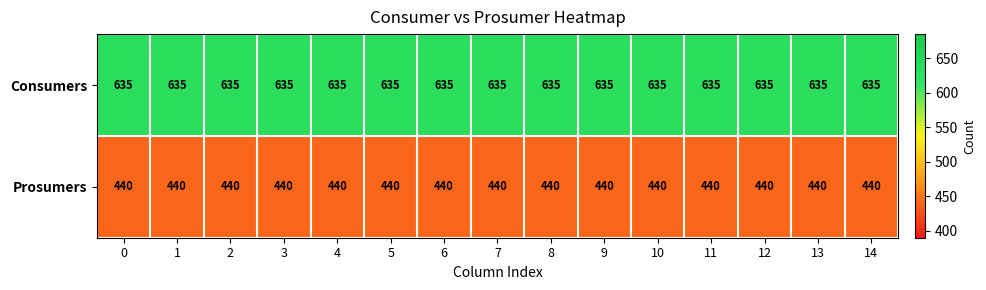

How many categories are shown in the chart?

15